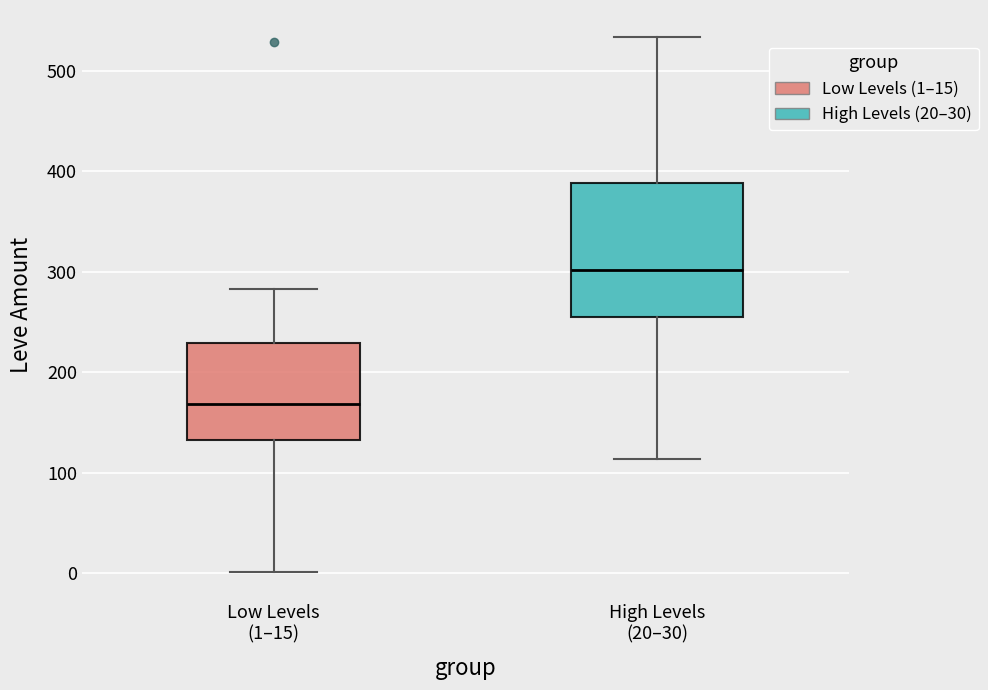

Comparing the boxes themselves (not the whiskers), which one is the tallest?

High Levels (20–30)